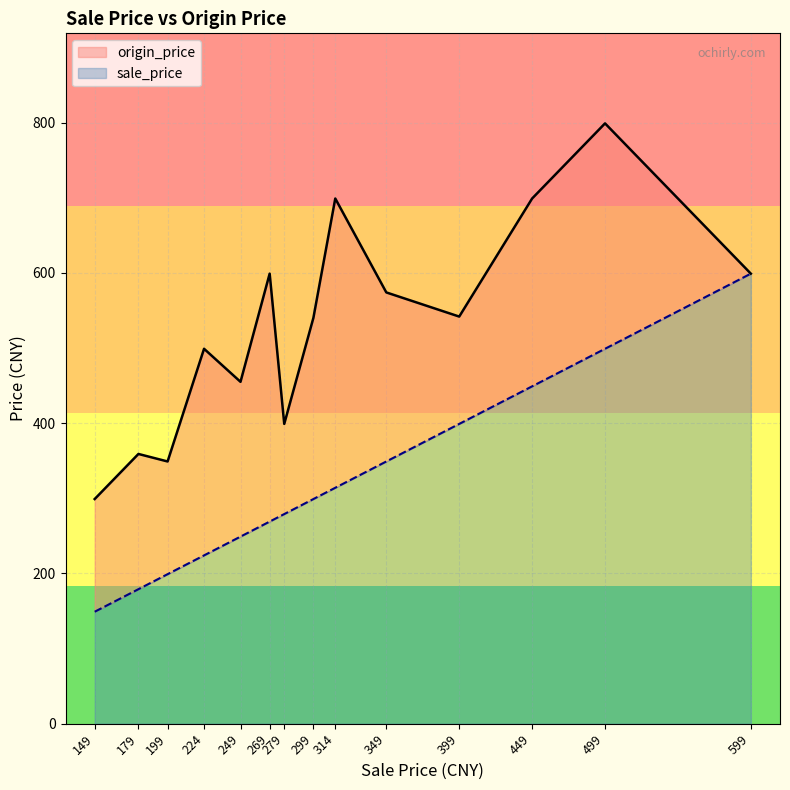

True or false: sale_price has a value of 361.6 at 224.

False